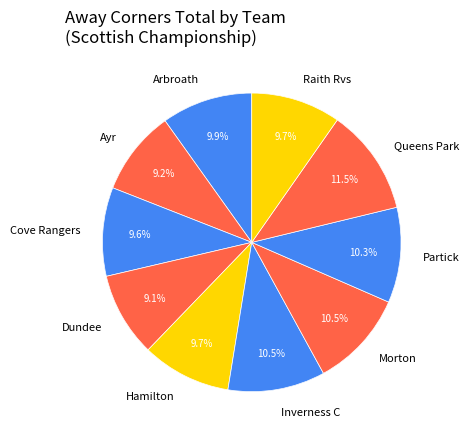

What portion of the pie excludes Inverness C?

89.5%